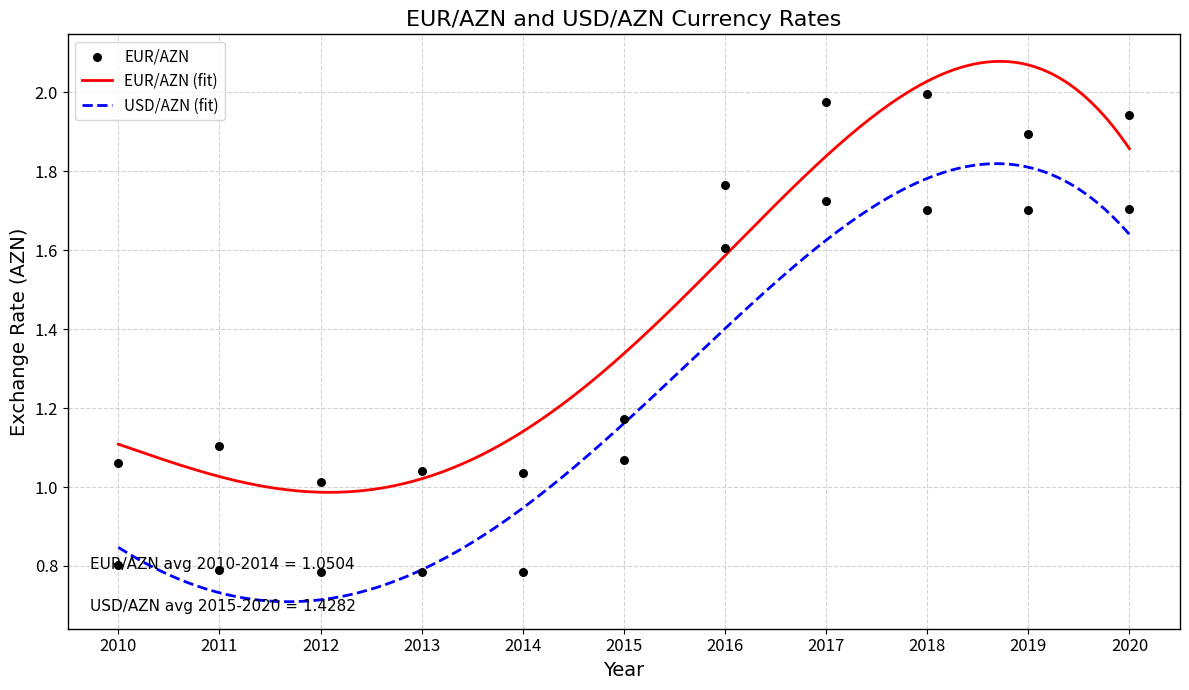

Which series has the largest Y range (max minus min)?

EUR/AZN